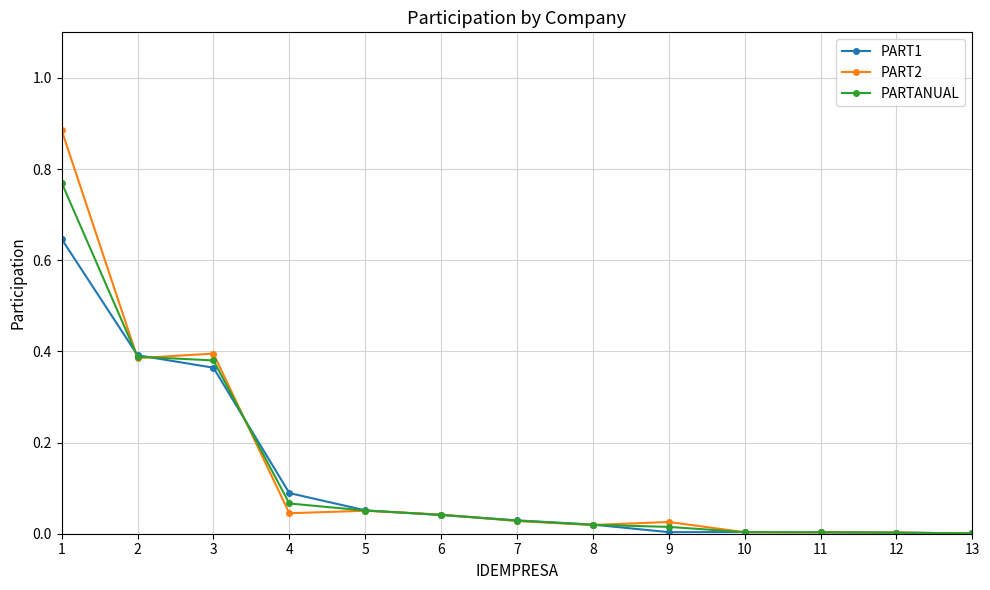

Between 4 and 12, which series saw the biggest shift?

PART1